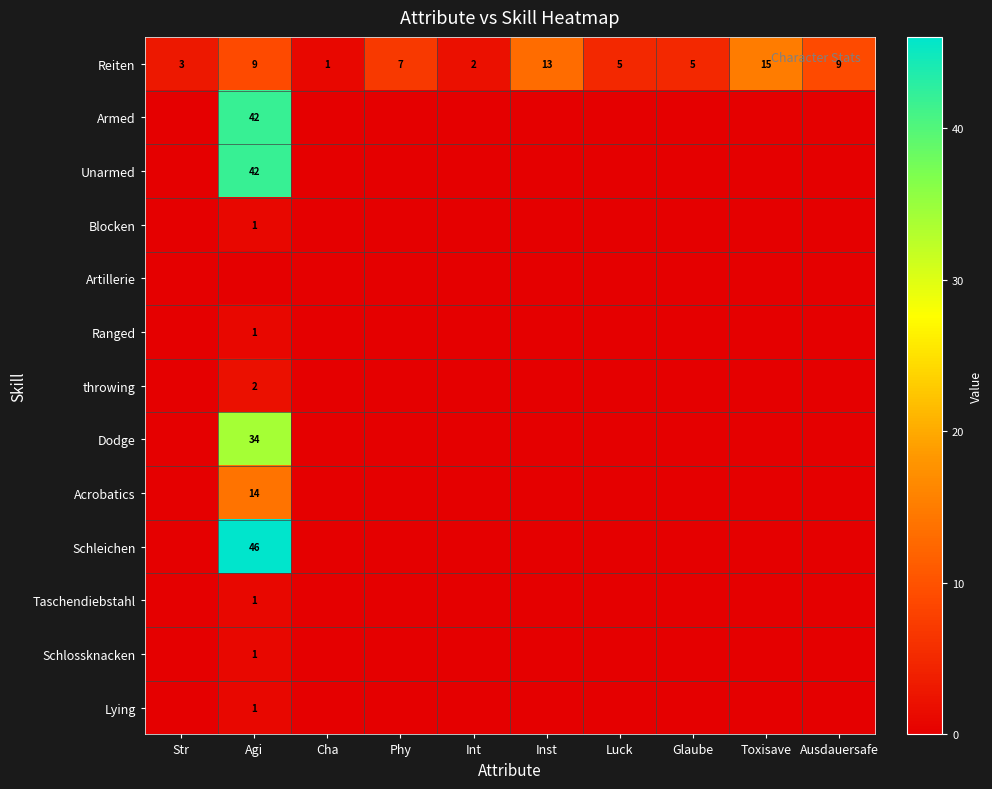

What is the difference between the maximum and second lowest values in the Reiten series?

13